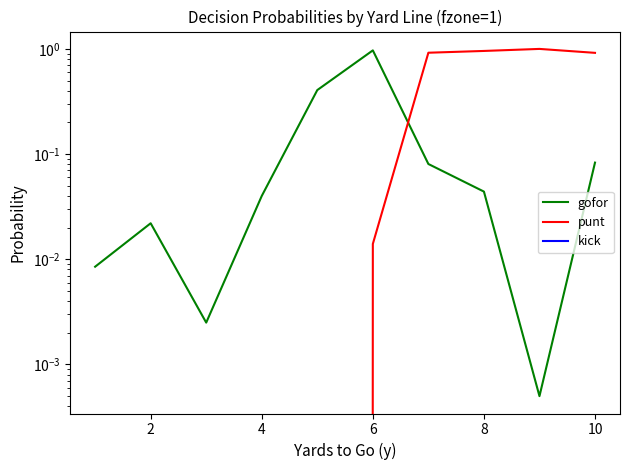

List the series in order of their overall mean, lowest first.

kick, gofor, punt